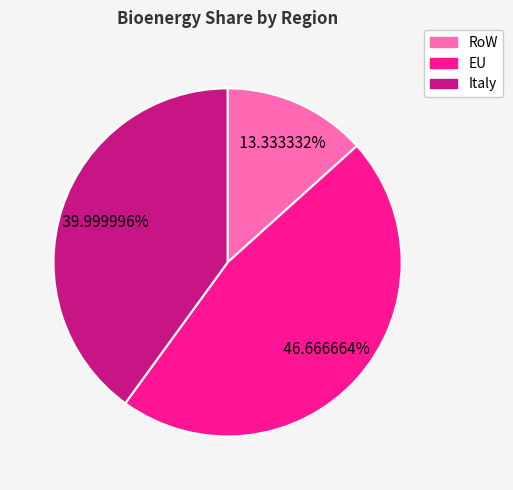

To the nearest percent, what is the difference between the largest and smallest slice percentages?

33%